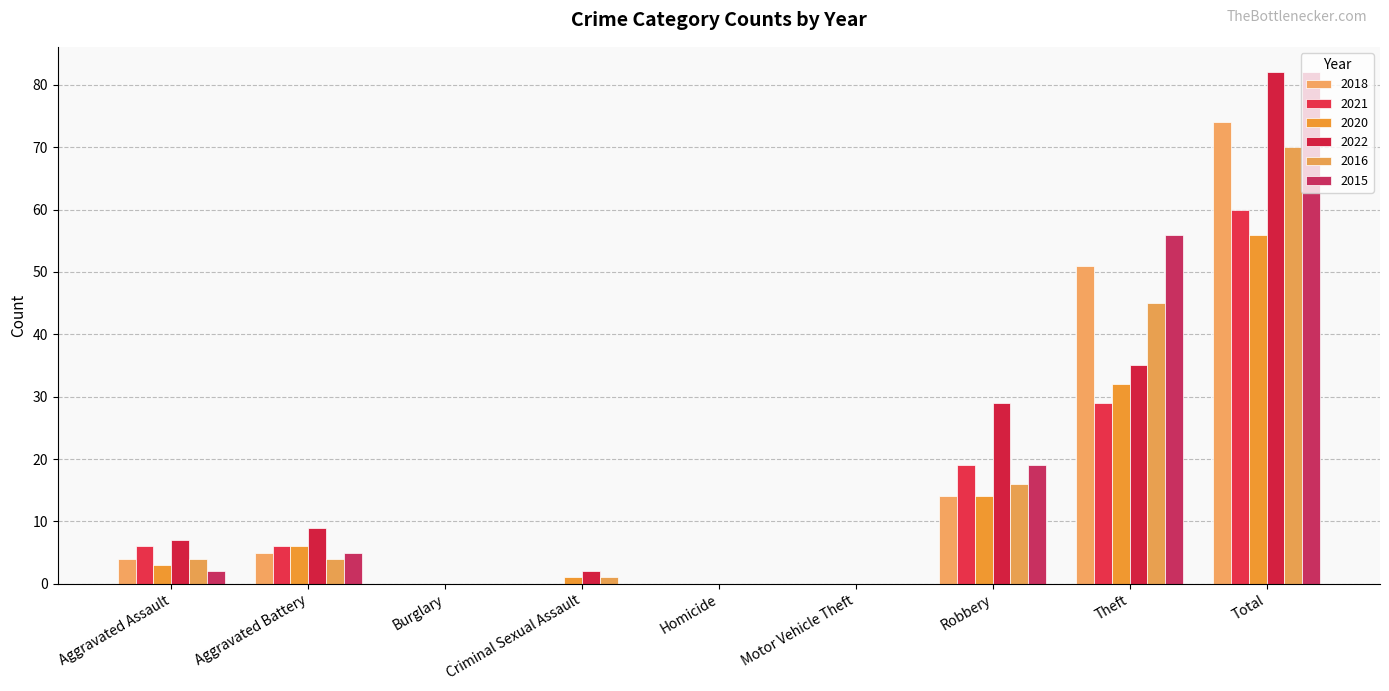

Reading right to left, extract all data points from this chart.

2018: 74	51	14	0	0	0	0	5	4
2021: 60	29	19	0	0	0	0	6	6
2020: 56	32	14	0	0	1	0	6	3
2022: 82	35	29	0	0	2	0	9	7
2016: 70	45	16	0	0	1	0	4	4
2015: 82	56	19	0	0	0	0	5	2